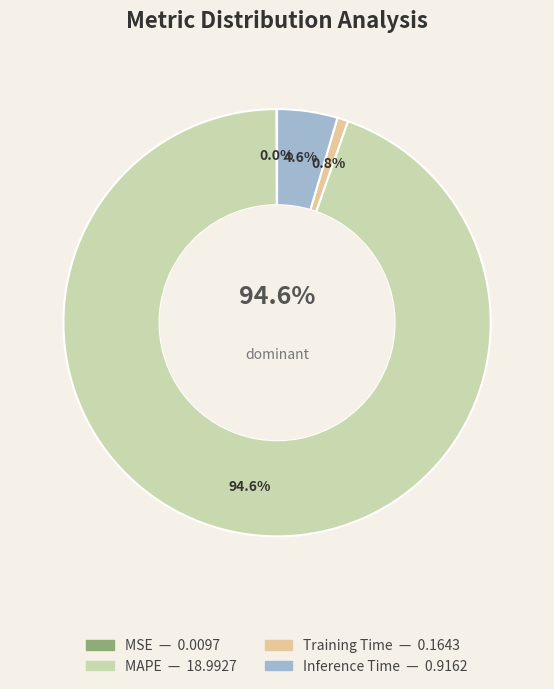

Do MSE and MAPE together represent more than half of the pie?

Yes